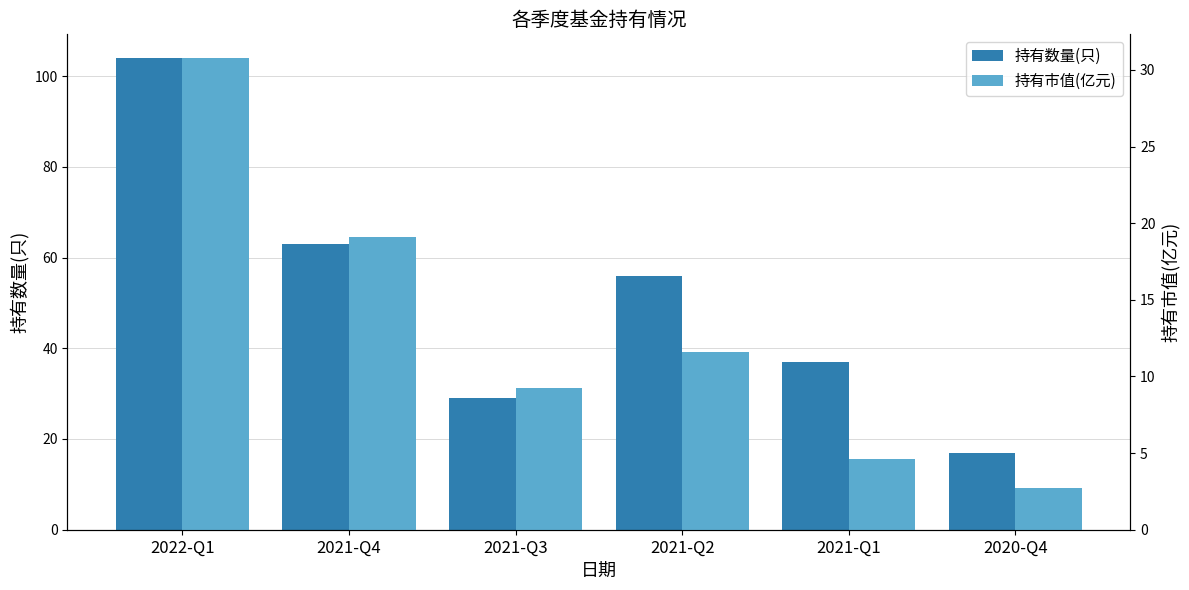

At which category does the chart reach its minimum across all series?

2020-Q4